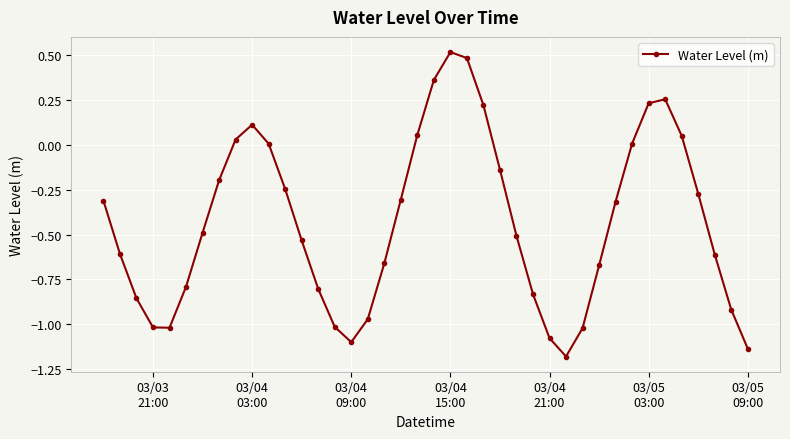

What is the average value?

-0.4